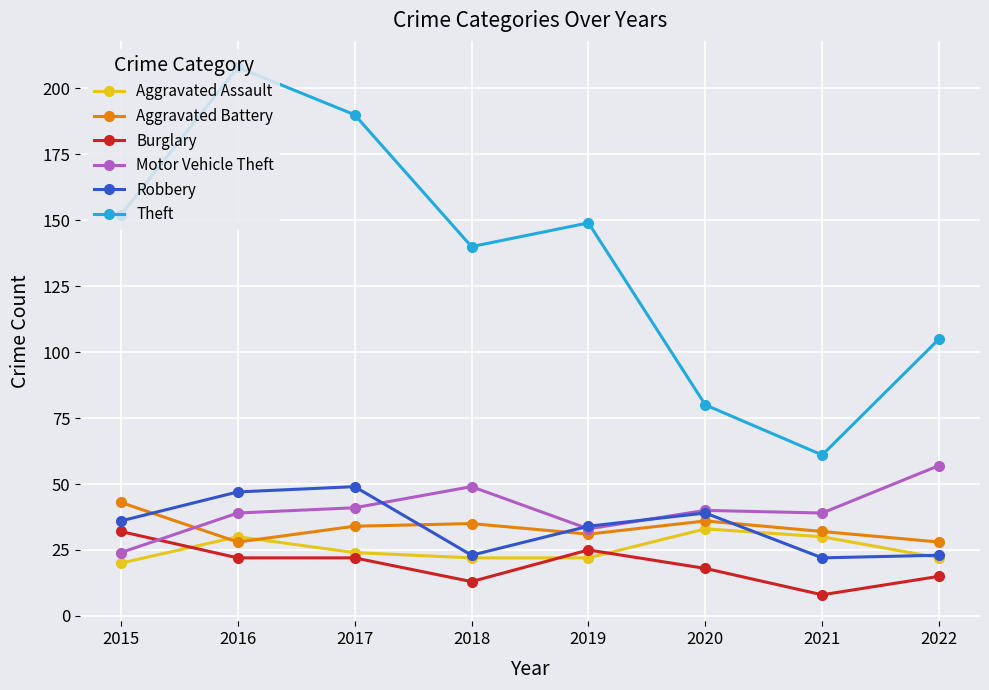

Reading left to right, list all the values displayed in this chart.

Aggravated Assault: 2015=20	2016=30	2017=24	2018=22	2019=22	2020=33	2021=30	2022=22
Aggravated Battery: 2015=43	2016=28	2017=34	2018=35	2019=31	2020=36	2021=32	2022=28
Burglary: 2015=32	2016=22	2017=22	2018=13	2019=25	2020=18	2021=8	2022=15
Motor Vehicle Theft: 2015=24	2016=39	2017=41	2018=49	2019=33	2020=40	2021=39	2022=57
Robbery: 2015=36	2016=47	2017=49	2018=23	2019=34	2020=39	2021=22	2022=23
Theft: 2015=152	2016=208	2017=190	2018=140	2019=149	2020=80	2021=61	2022=105